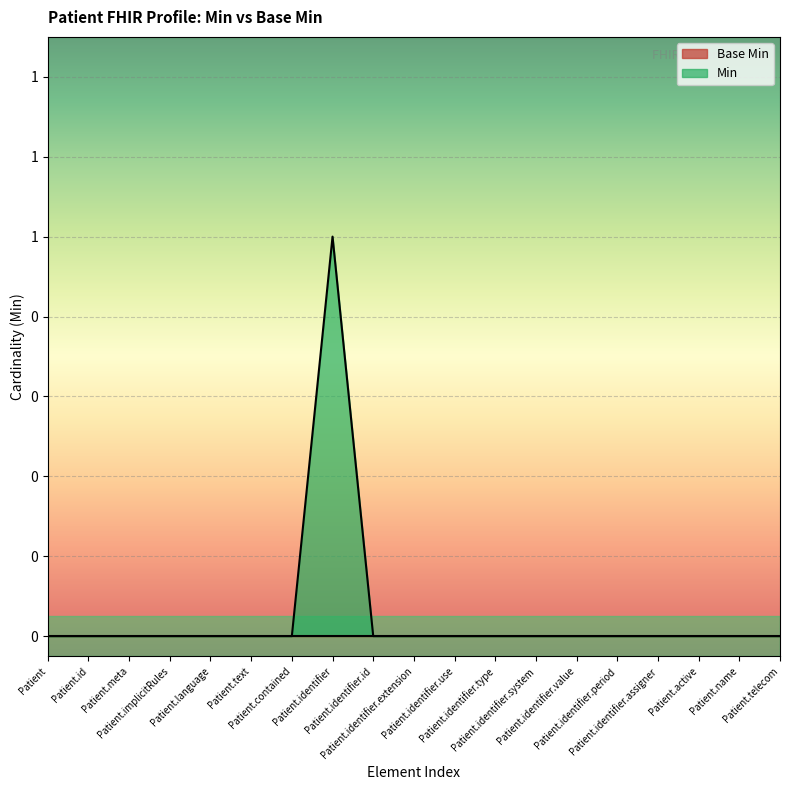

What position from the right is Patient.identifier.extension?

10